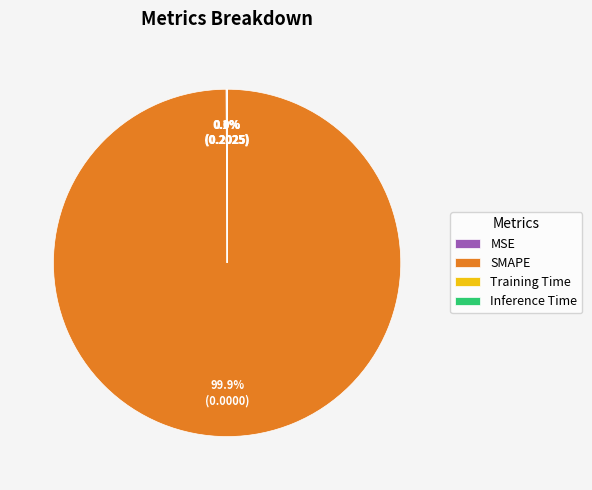

To the nearest percent, what is the difference between the largest and smallest slice percentages?

100%